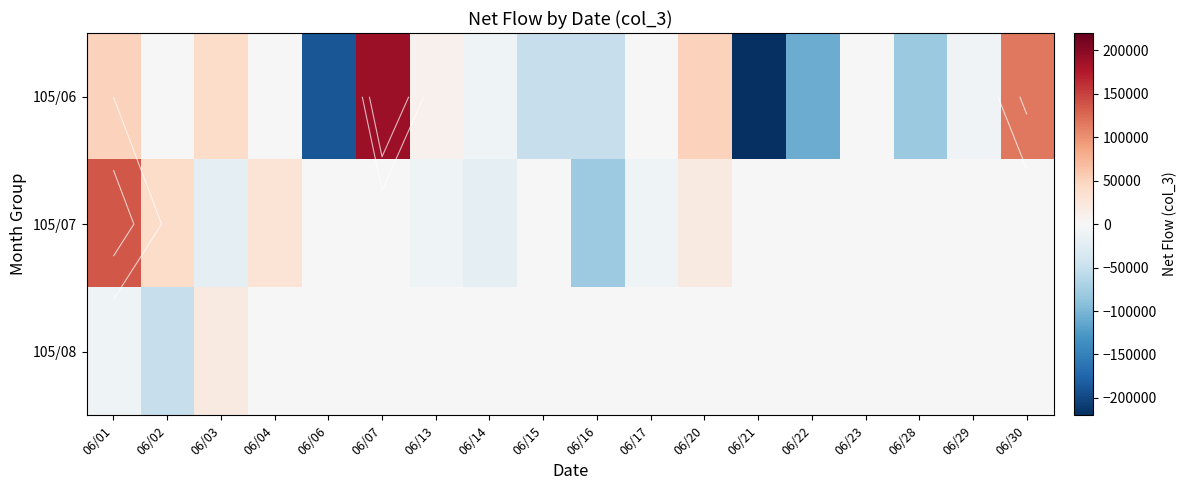

Which series changed the most between 06/01 and 06/23?

105/07